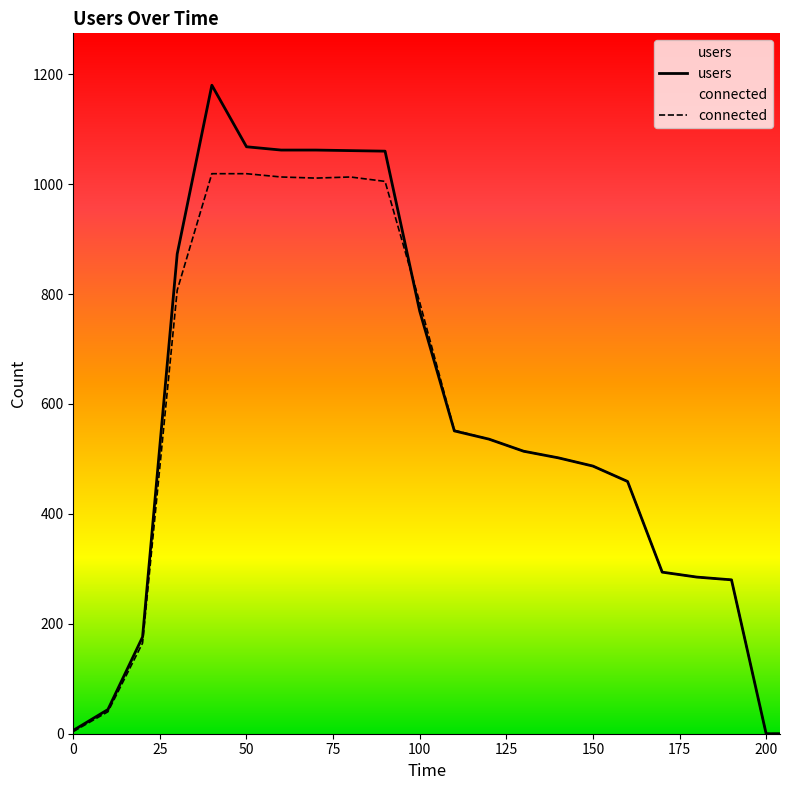

In connected, how many points are lower than both neighbors (excluding endpoints)?

1